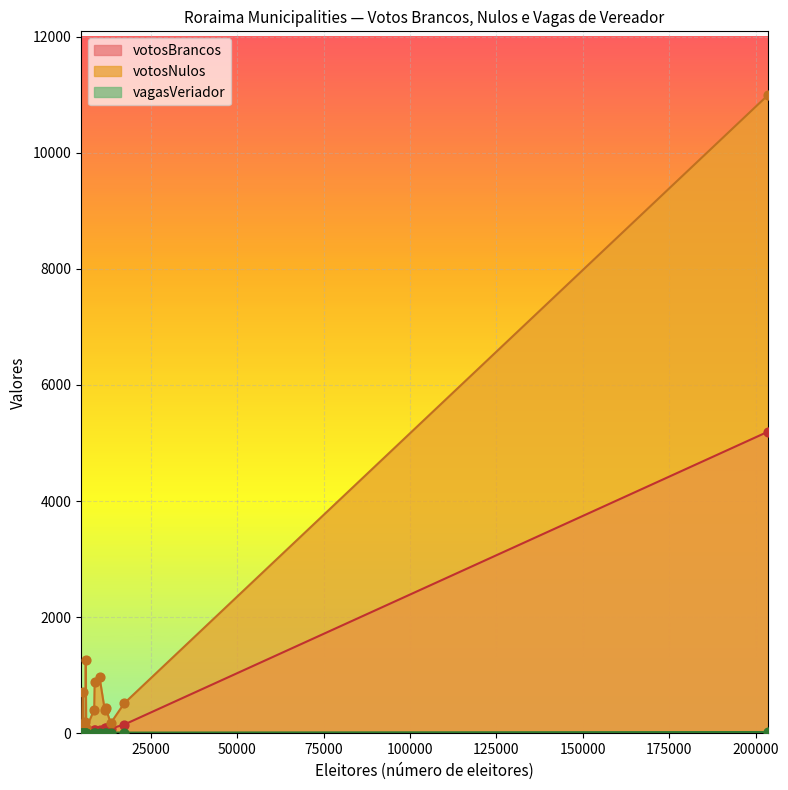

At which category is the sum across all series the highest?

Boa Vista